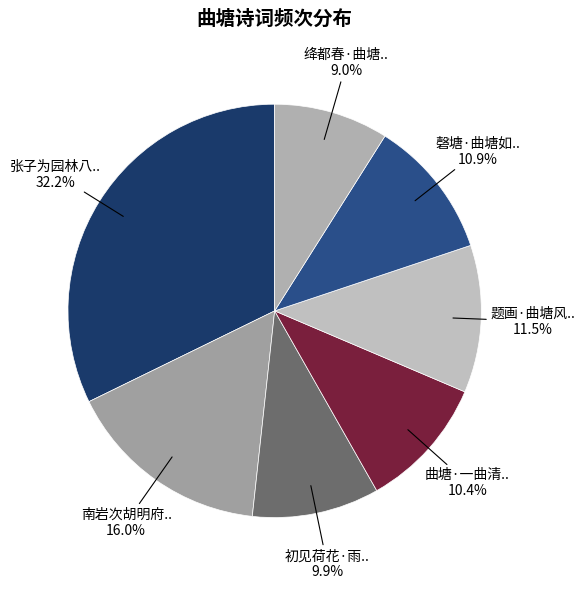

Is there any slice that represents more than half of the pie?

No